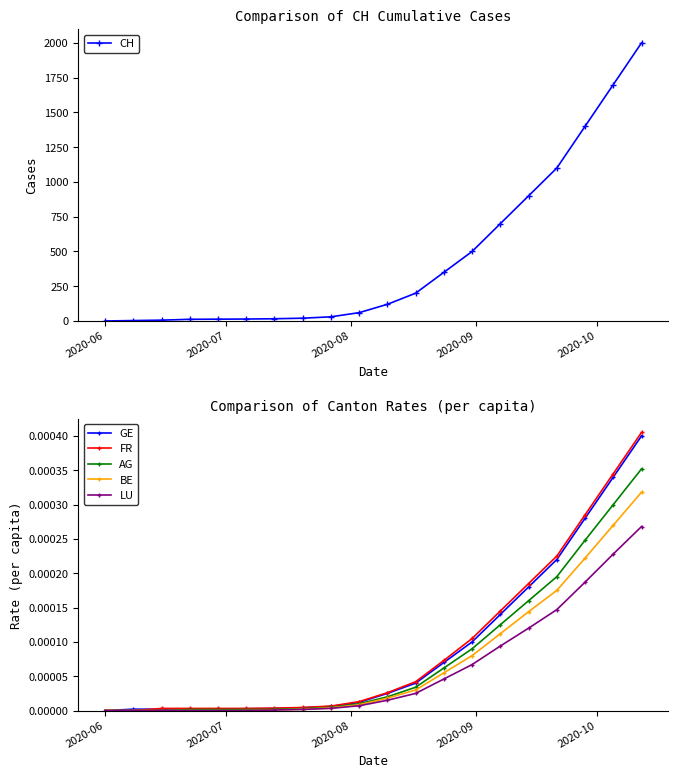

True or false: AG has more than 2 points higher than both neighbors.

False